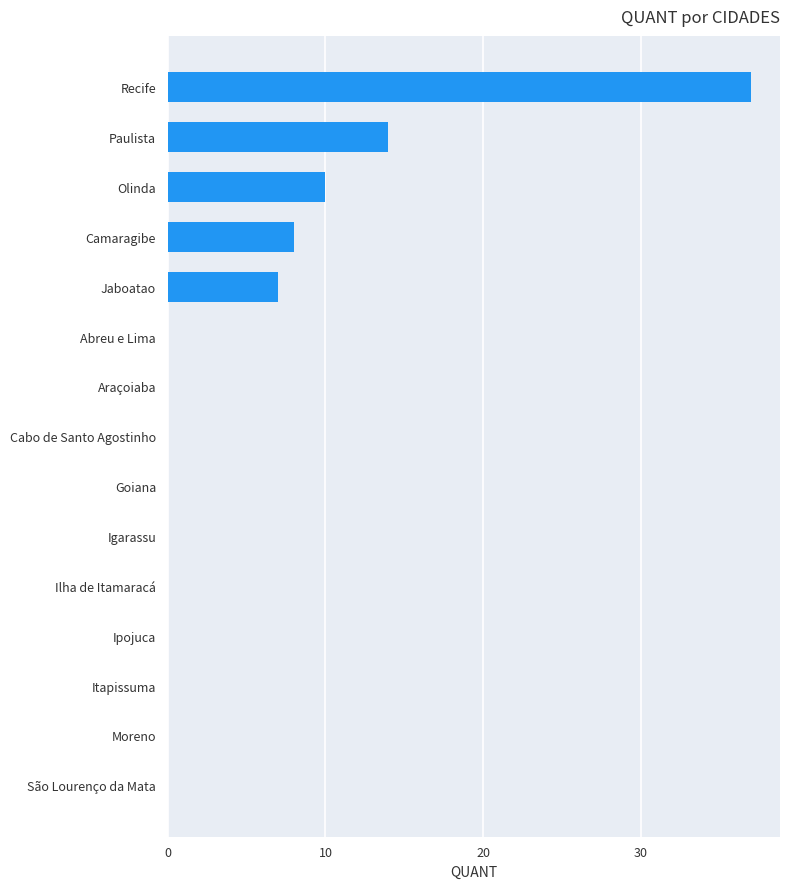

What is the sum of all values?

76